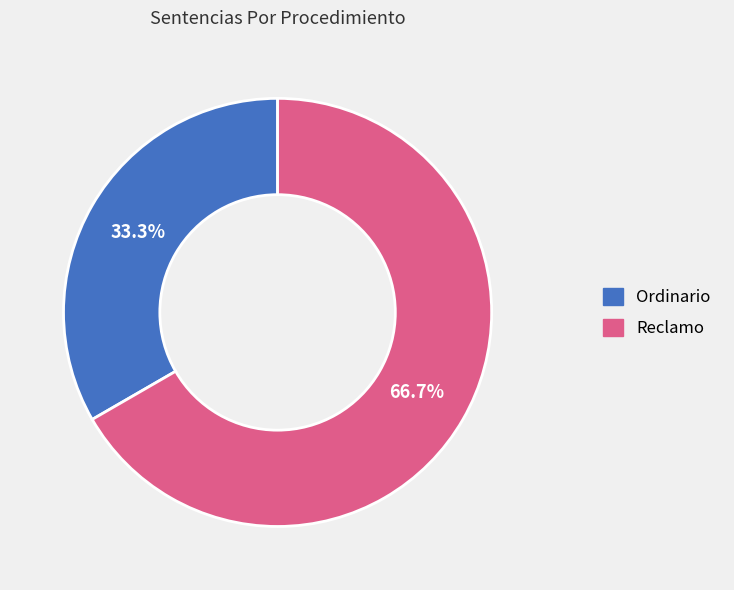

Which has a higher value, Ordinario or Reclamo?

Reclamo